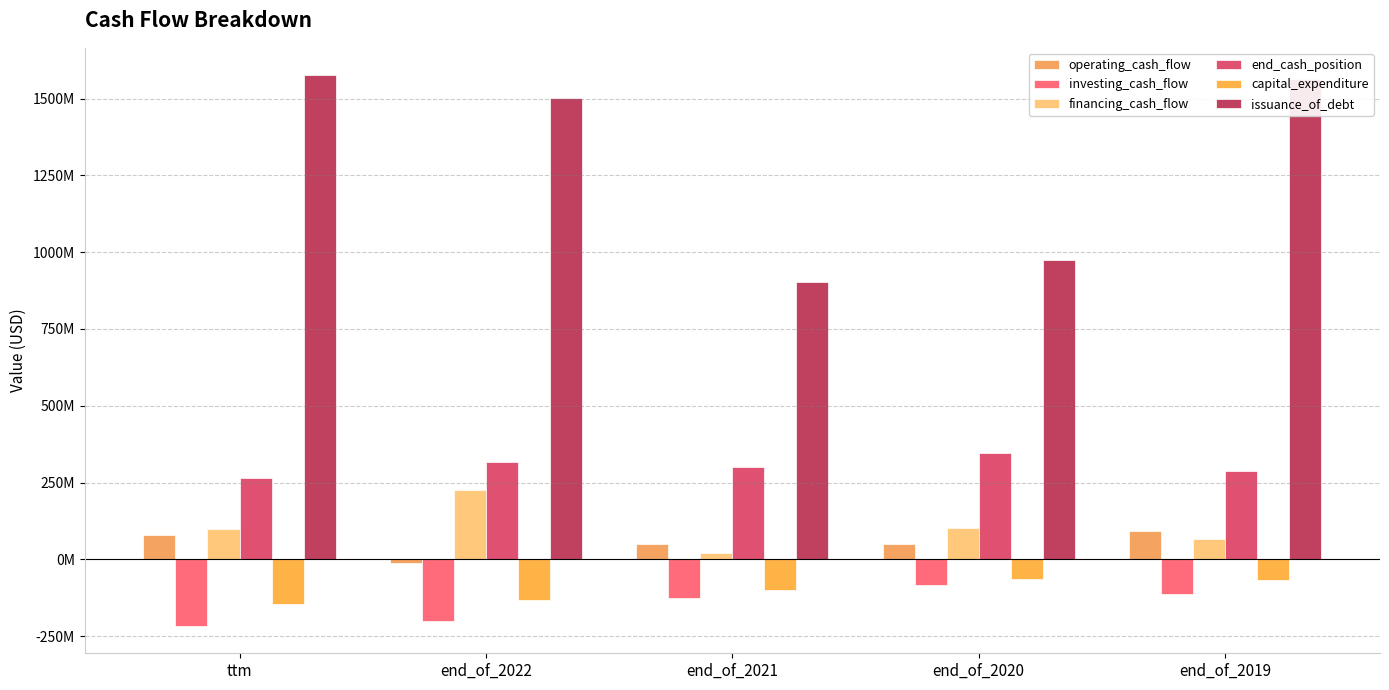

Are the bars horizontal?

No